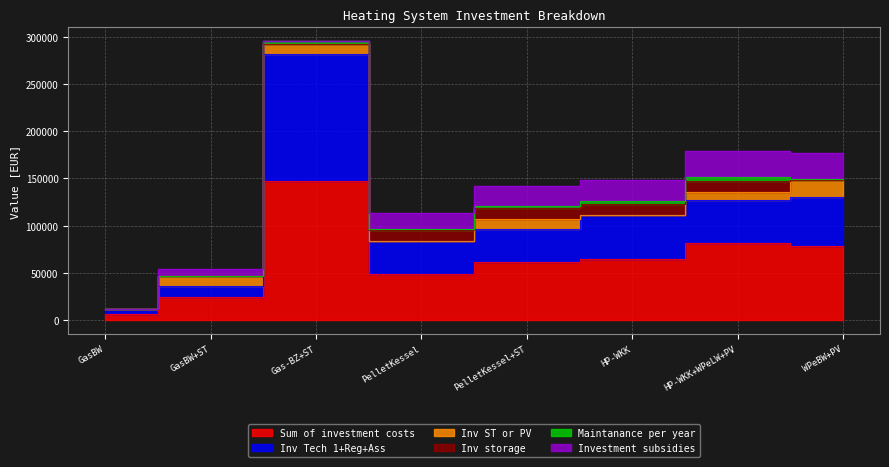

Which series has the widest spread of values?

Sum of investment costs